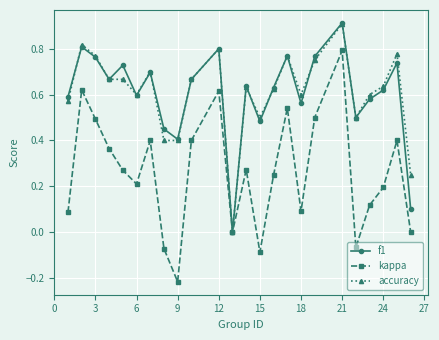

True or false: accuracy has more than 0 points higher than both neighbors.

True